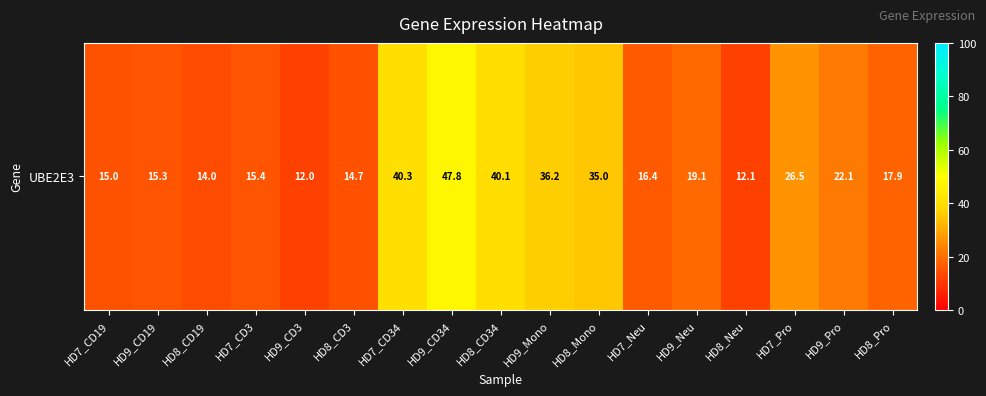

Which has a higher value, HD7_CD34 or HD8_CD3?

HD7_CD34